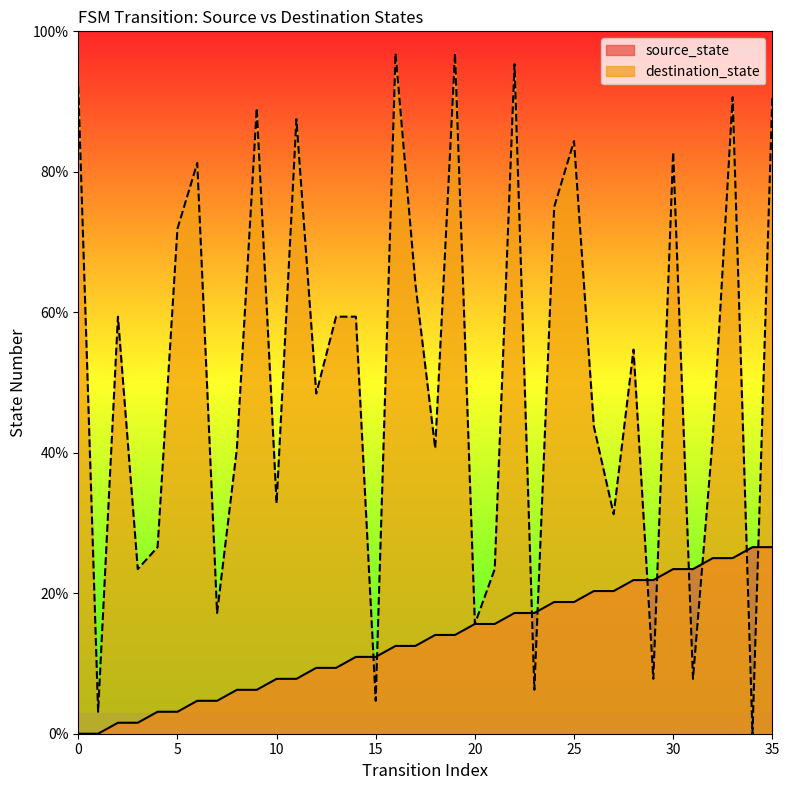

What is the sum of the source_state values at 14 and 28?

32.8